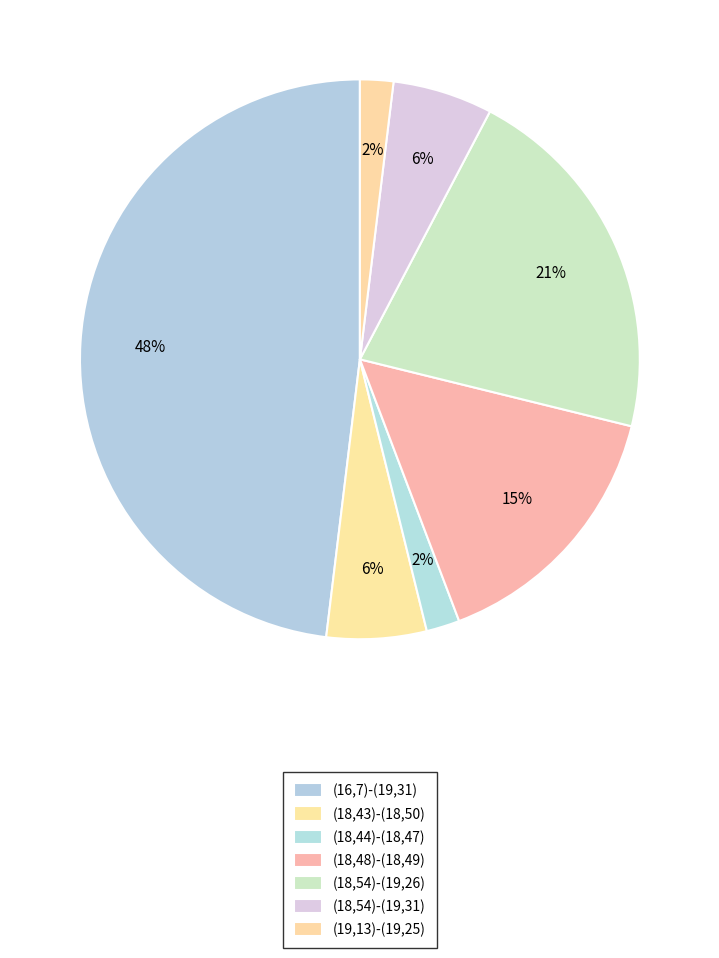

What portion of the pie excludes (18,43)-(18,50)?

94.2%